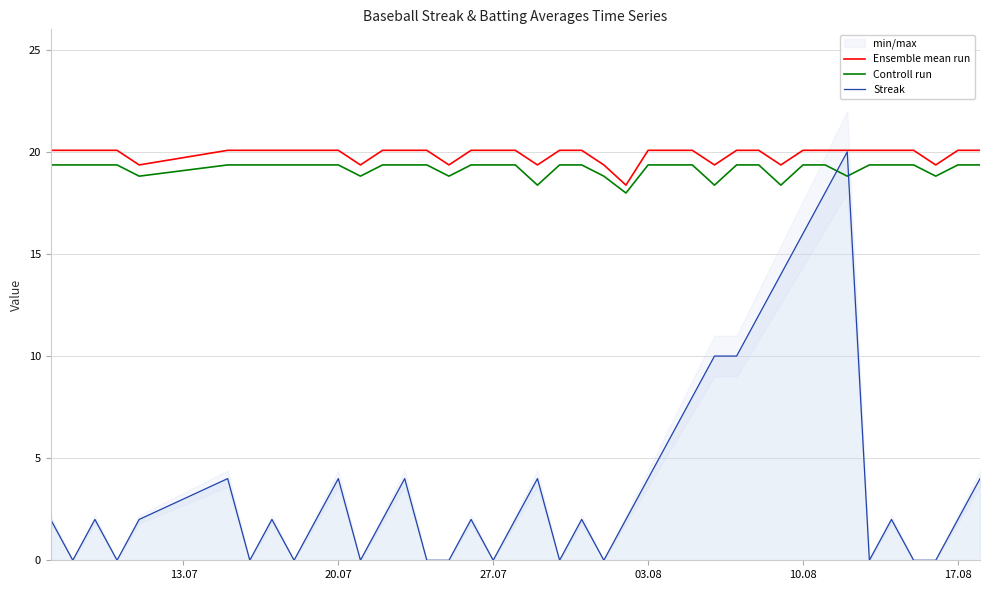

True or false: Controll run and Ensemble mean run cross at least once.

False